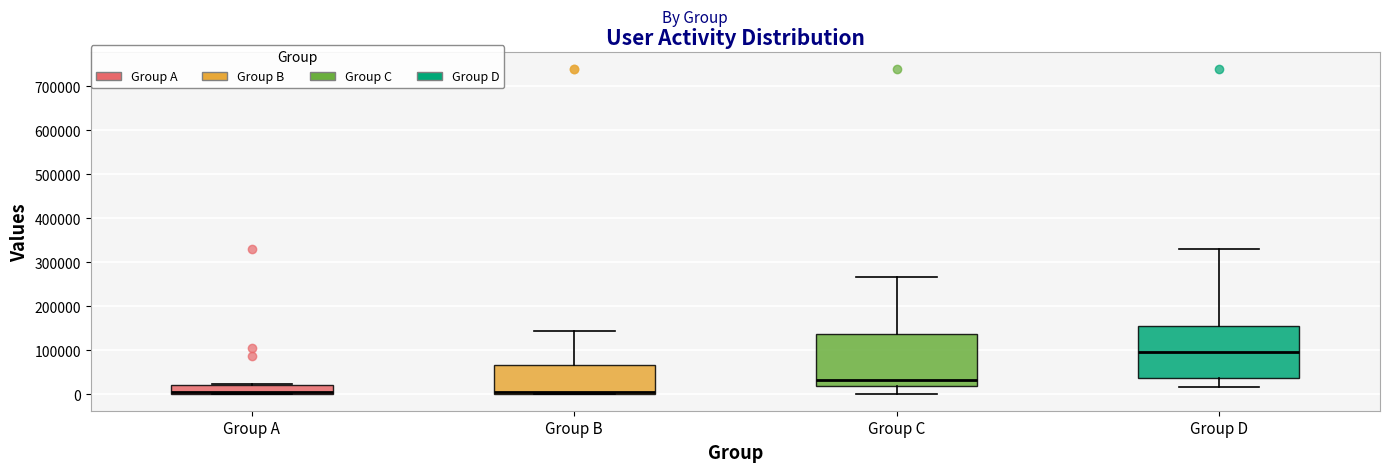

Which box's median line is the highest?

Group D